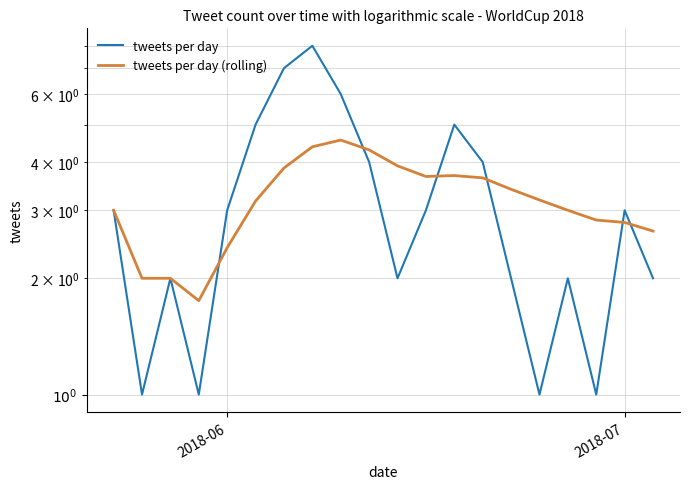

Is the value of tweets per day at 18 greater than the value of tweets per day (rolling) at 17?

Yes